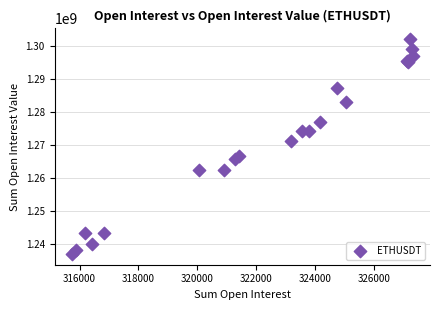

What Y value in the scatter plot is closest to 1269473353?

1271227884.9